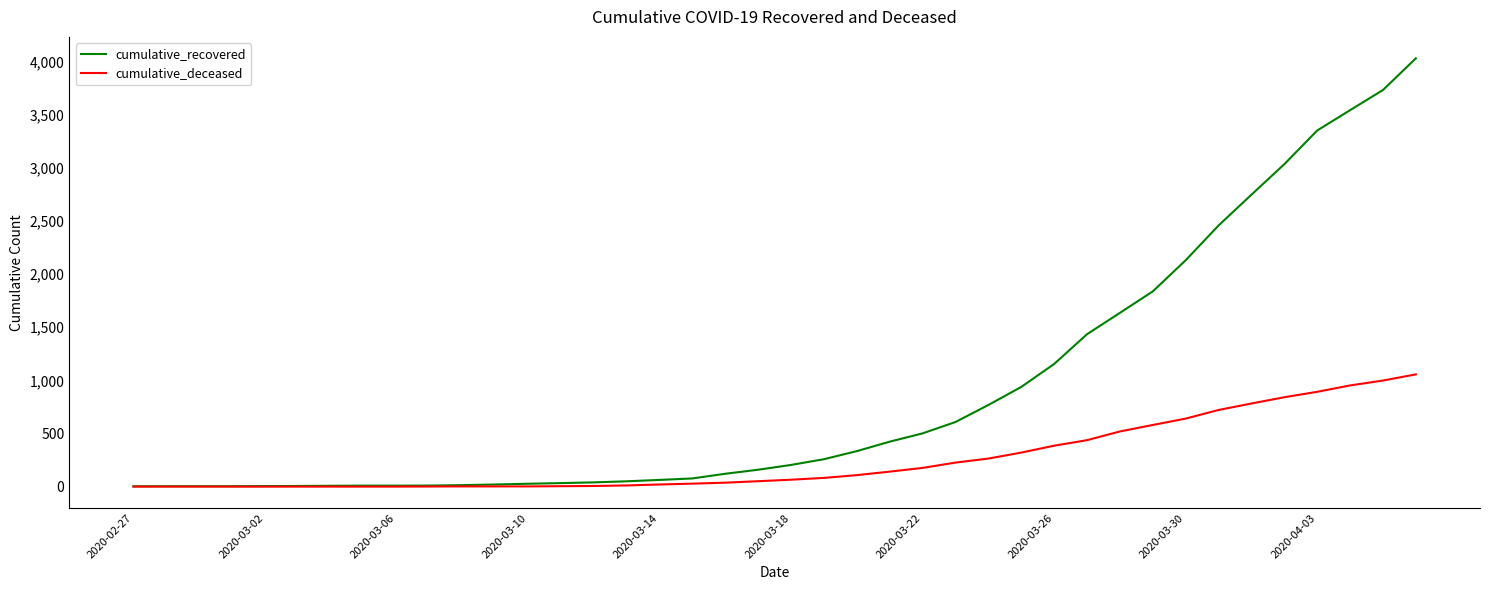

Which series has the widest spread of values?

cumulative_recovered